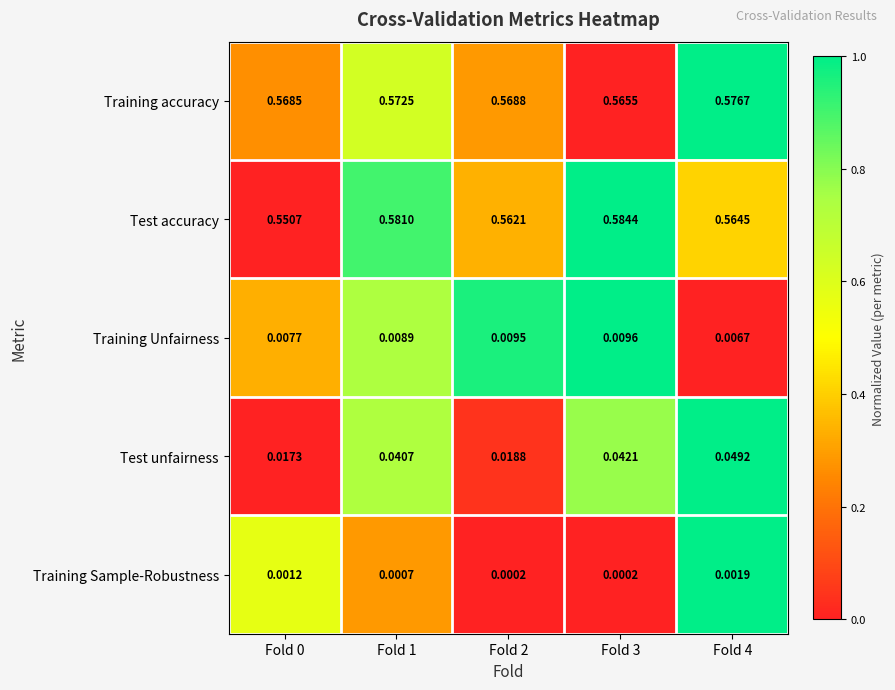

Rank the series by their maximum value, from lowest to highest.

Training Sample-Robustness, Training Unfairness, Test unfairness, Training accuracy, Test accuracy